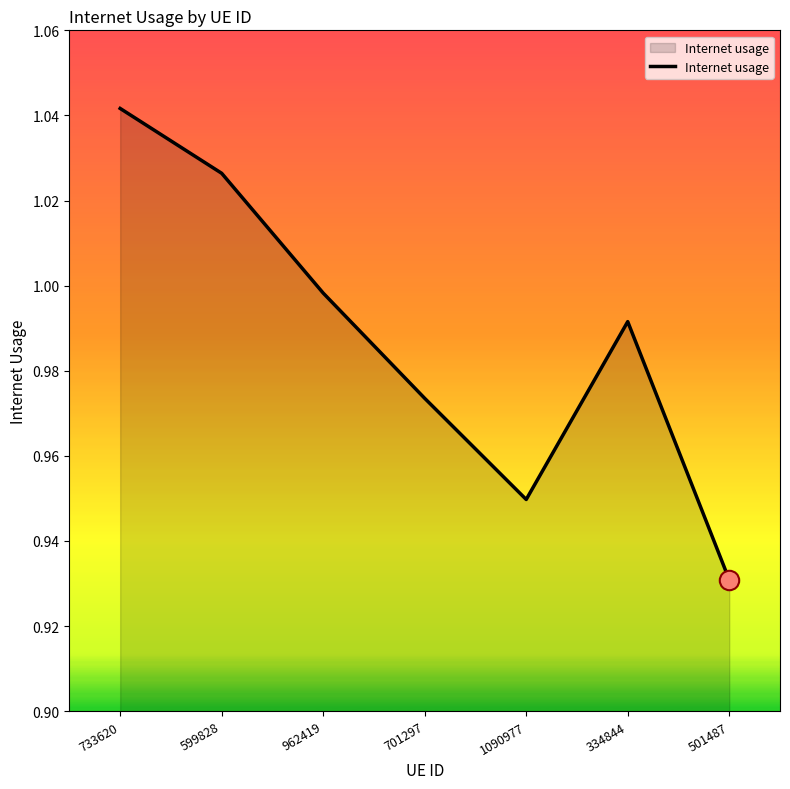

Rank the categories by value from highest to lowest.

733620, 599828, 962419, 334844, 701297, 1090977, 501487